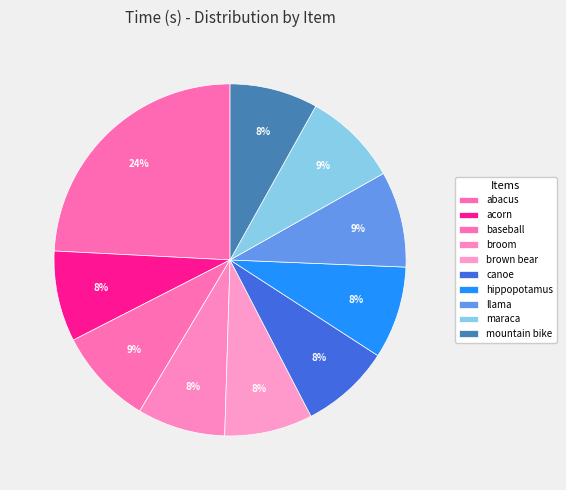

How many slices are in this pie chart?

10